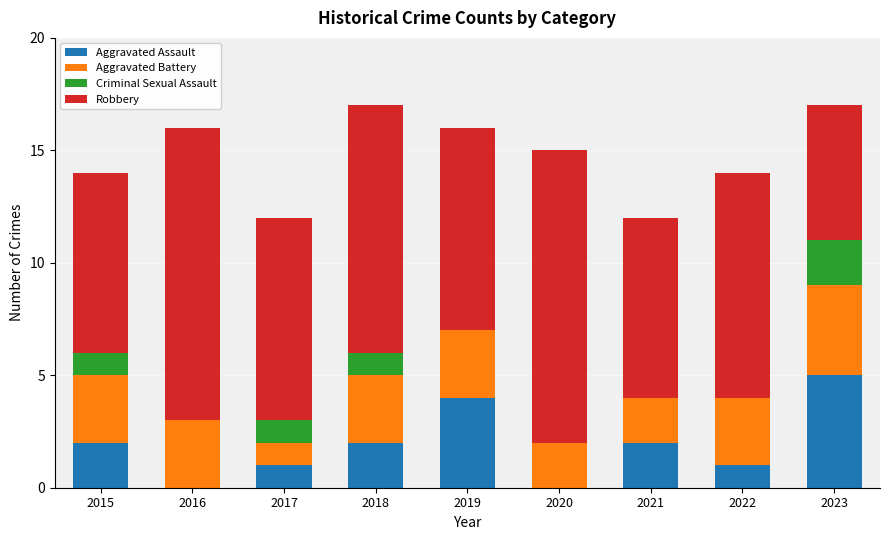

What are all the series names shown in the legend?

Aggravated Assault, Aggravated Battery, Criminal Sexual Assault, Robbery